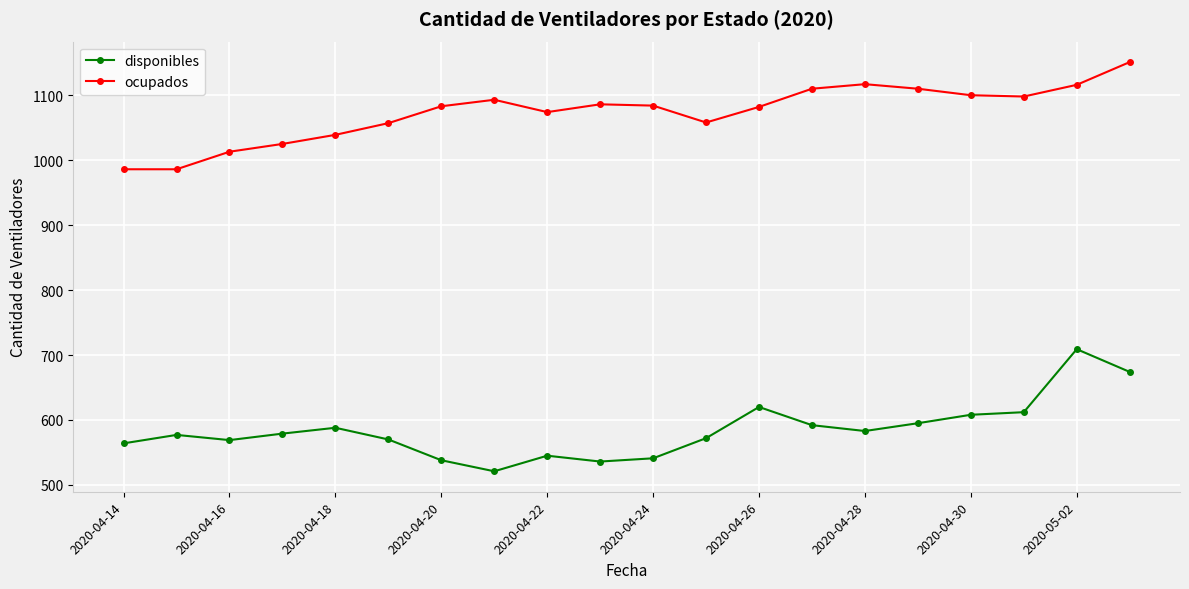

True or false: disponibles and ocupados cross at least once.

False